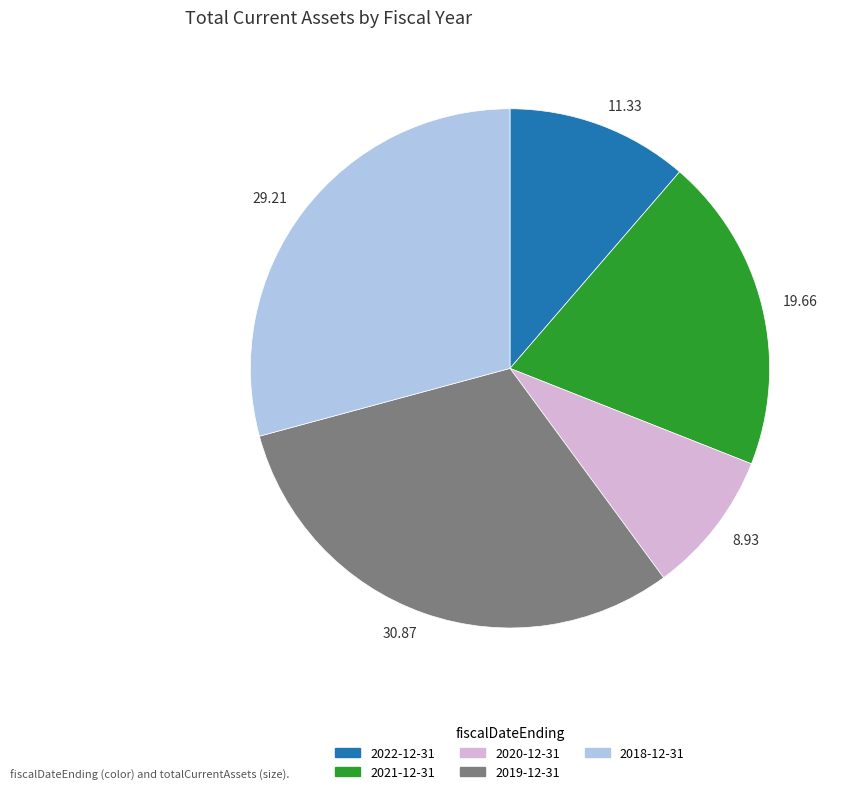

Which has a higher value, 30.87 or 11.33?

30.87